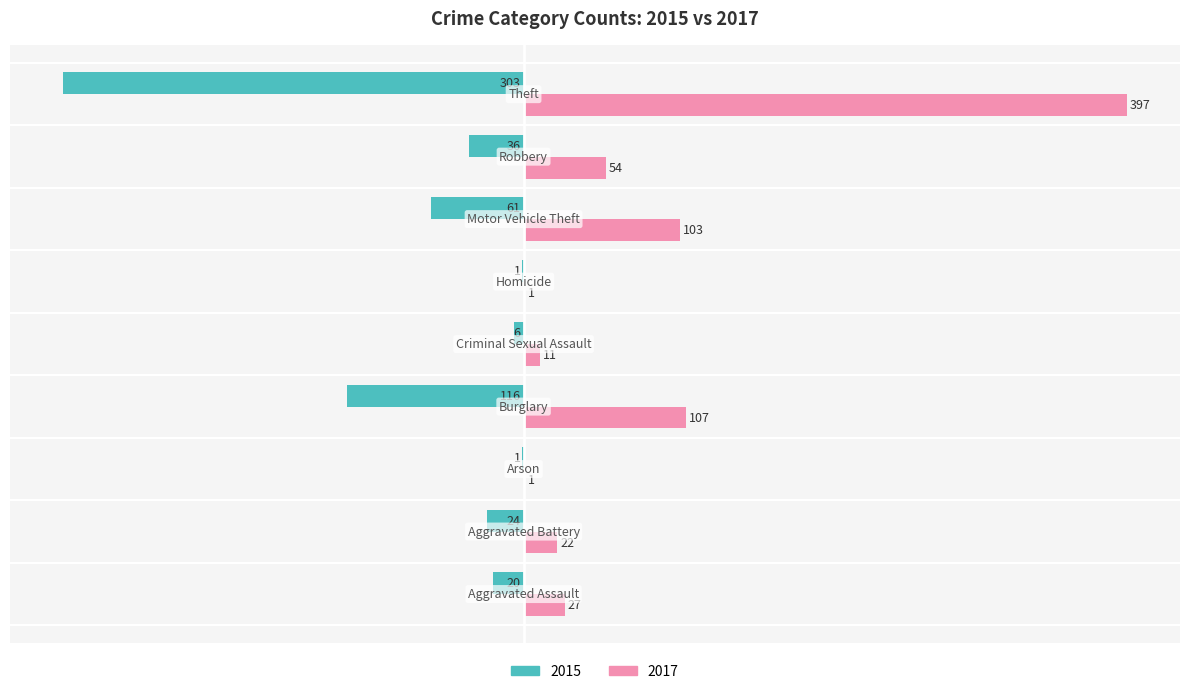

What is the sum of all 2017 values?

723